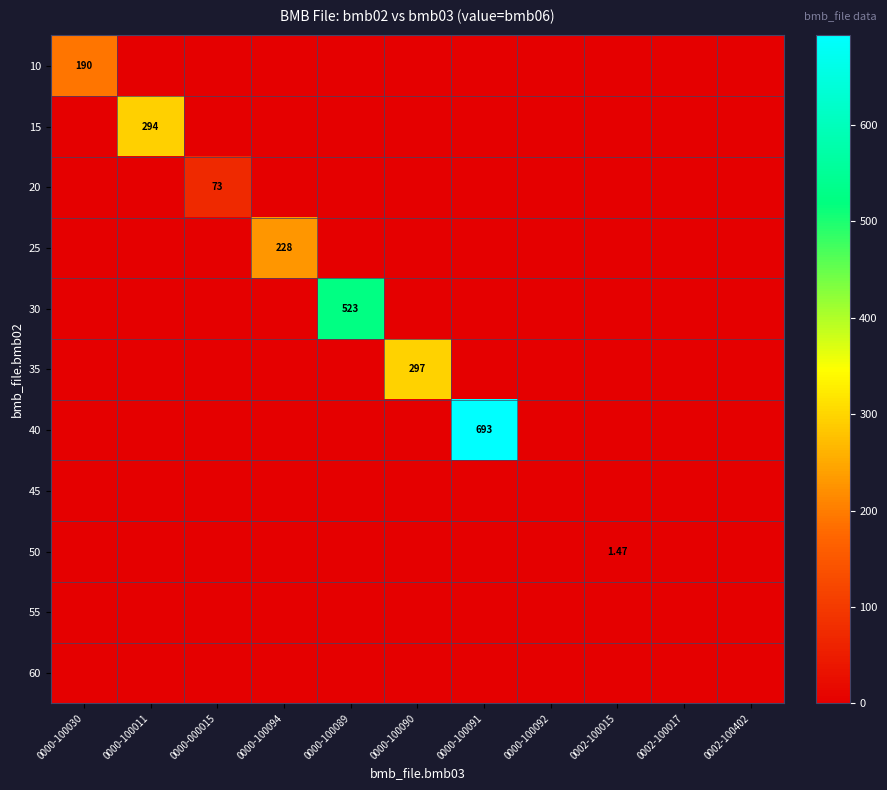

Which series has the widest spread of values?

40